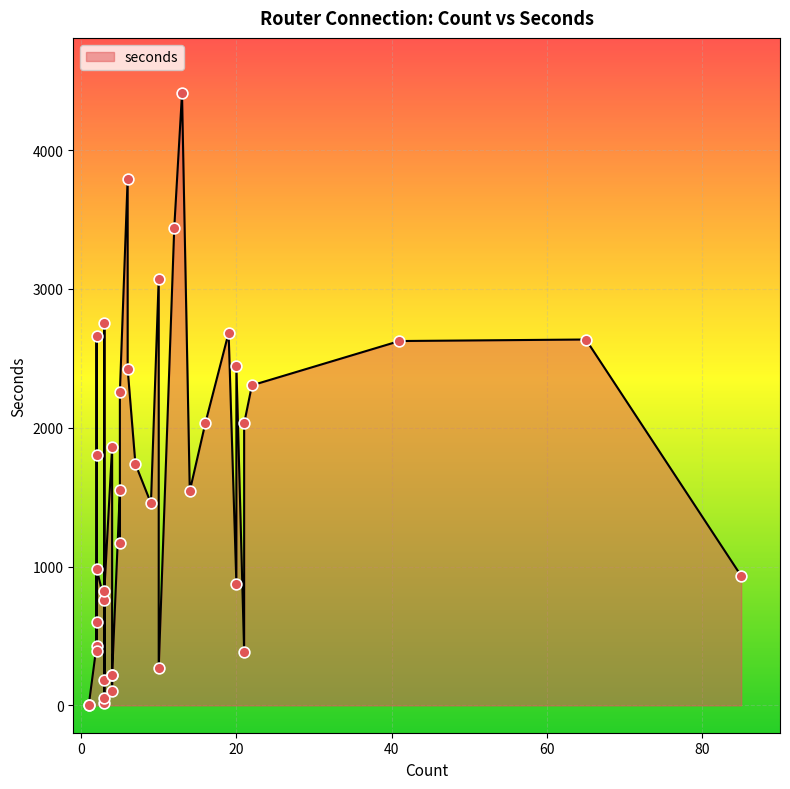

Approximately how many times larger is the value at 3 compared to 5?

0.2